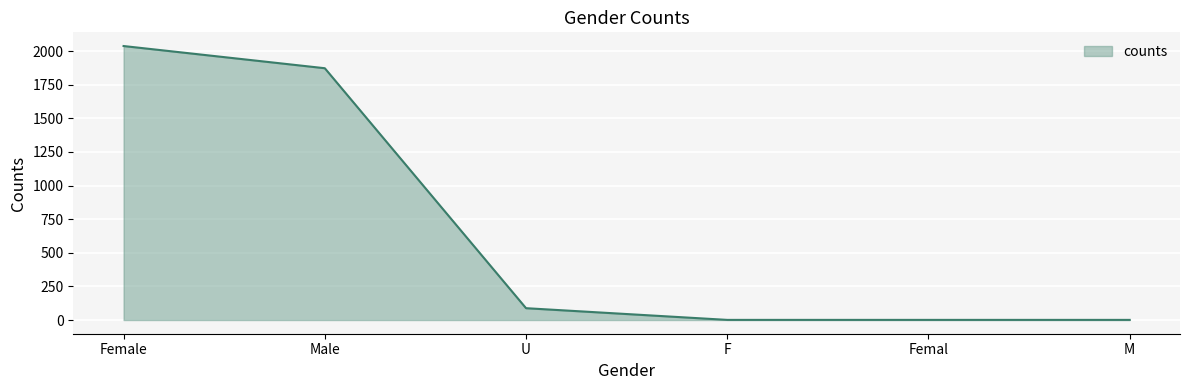

Reading right to left, list all the values displayed in this chart.

1	1	1	88	1872	2037